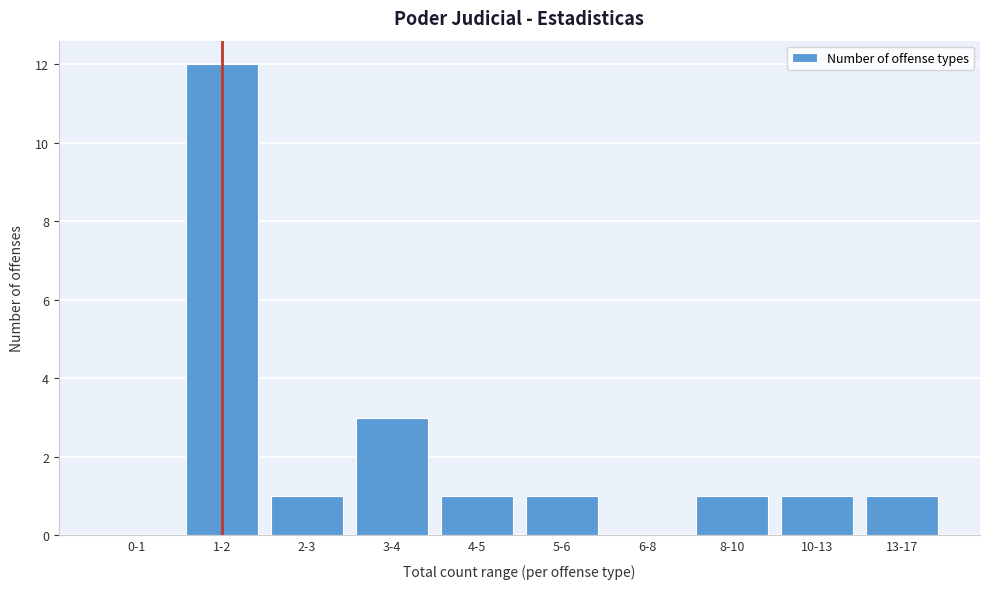

Reading right to left, transcribe all the data shown in this chart.

13-17=1	10-13=1	8-10=1	6-8=0	5-6=1	4-5=1	3-4=3	2-3=1	1-2=12	0-1=0